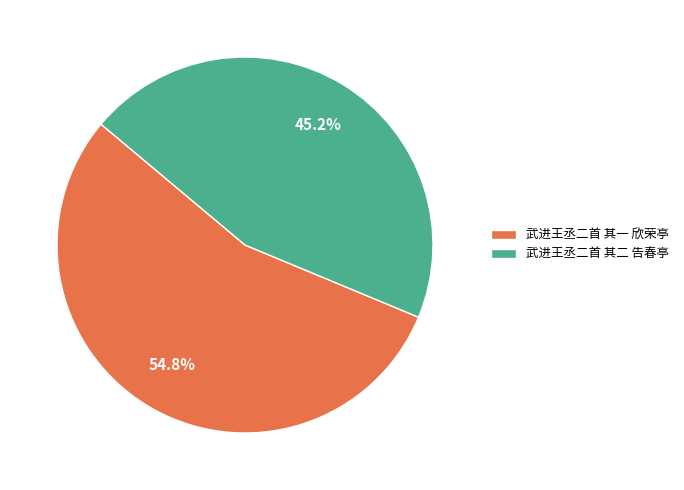

To the nearest percent, what portion does 武进王丞二首 其二 告春亭 represent?

45%